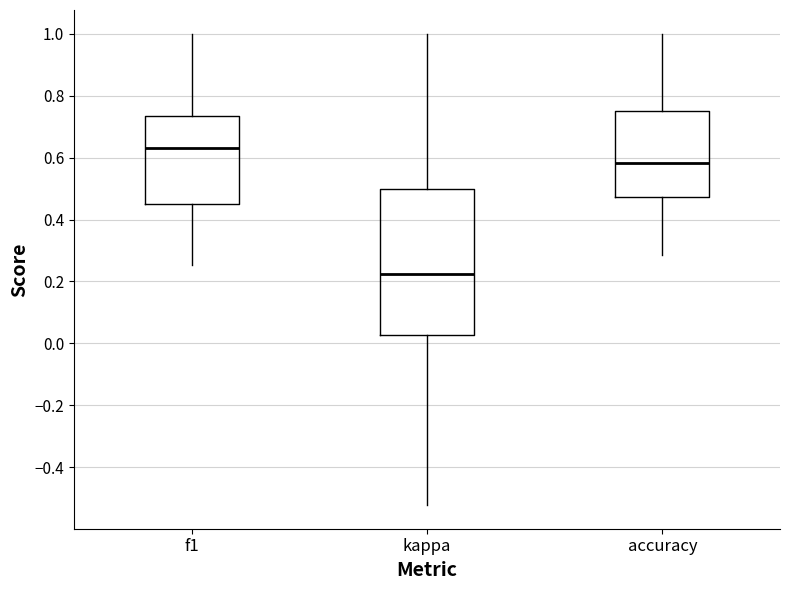

Which box is the tallest, from its lower edge to its upper edge?

kappa